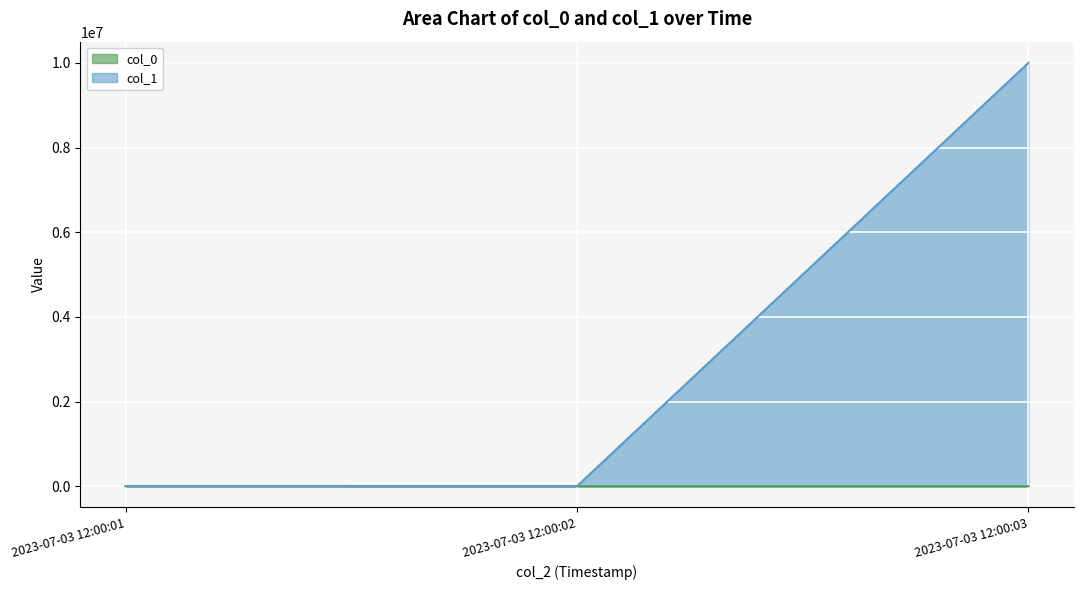

What is the value of the col_1 point at the 1st from the left?

500